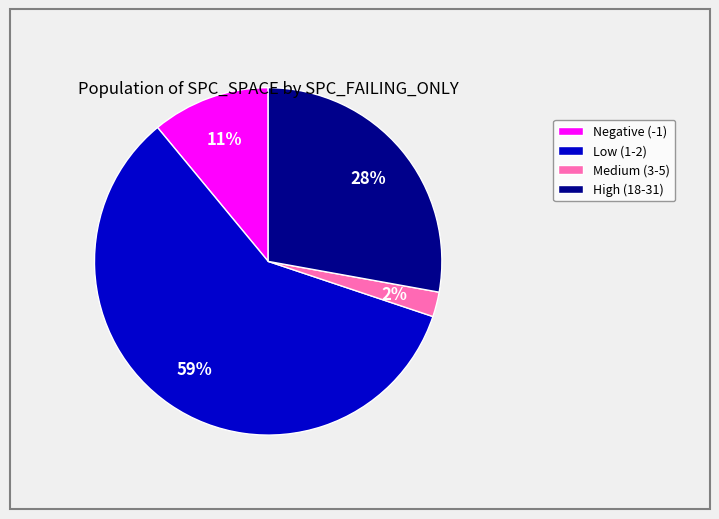

Is there a majority slice in this chart?

Yes